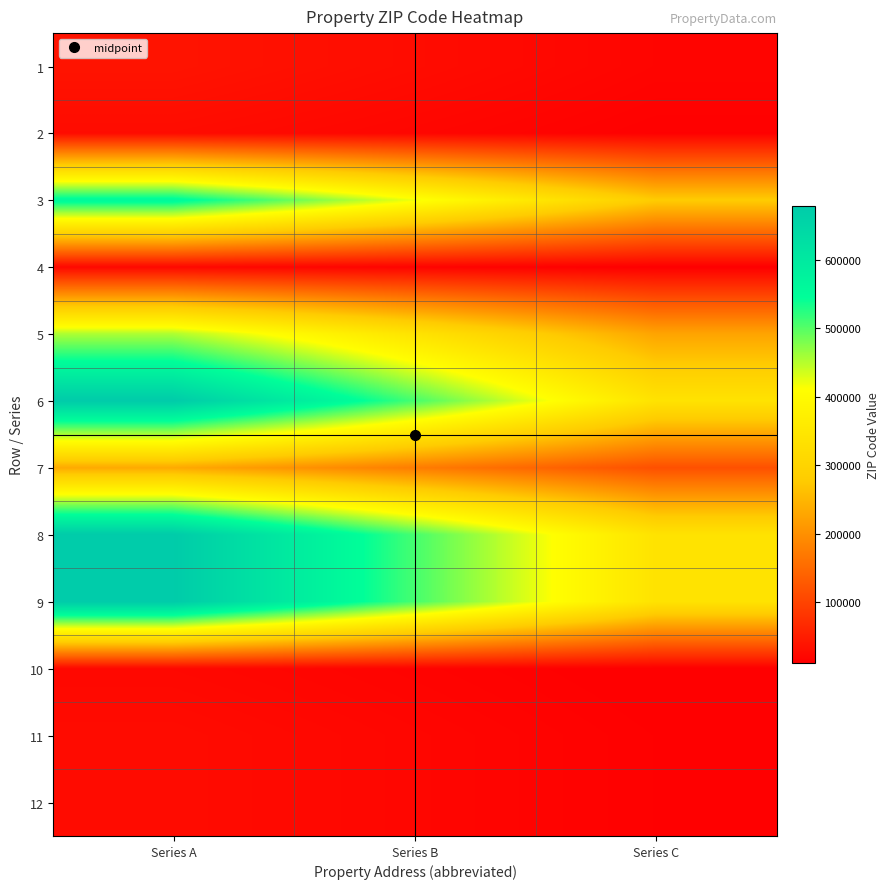

Reading left to right, list all the values displayed in this chart.

1: Series A=38655.0	Series B=28991.2	Series C=19327.5
2: Series A=28262.0	Series B=21196.5	Series C=14131.0
3: Series A=560099.0	Series B=420074.2	Series C=280049.5
4: Series A=23213.0	Series B=17409.8	Series C=11606.5
5: Series A=454571.0	Series B=340928.2	Series C=227285.5
6: Series A=678508.0	Series B=508881.0	Series C=339254.0
7: Series A=234333.0	Series B=175749.8	Series C=117166.5
8: Series A=678508.0	Series B=508881.0	Series C=339254.0
9: Series A=678508.0	Series B=508881.0	Series C=339254.0
10: Series A=23213.0	Series B=17409.8	Series C=11606.5
11: Series A=28262.0	Series B=21196.5	Series C=14131.0
12: Series A=28262.0	Series B=21196.5	Series C=14131.0